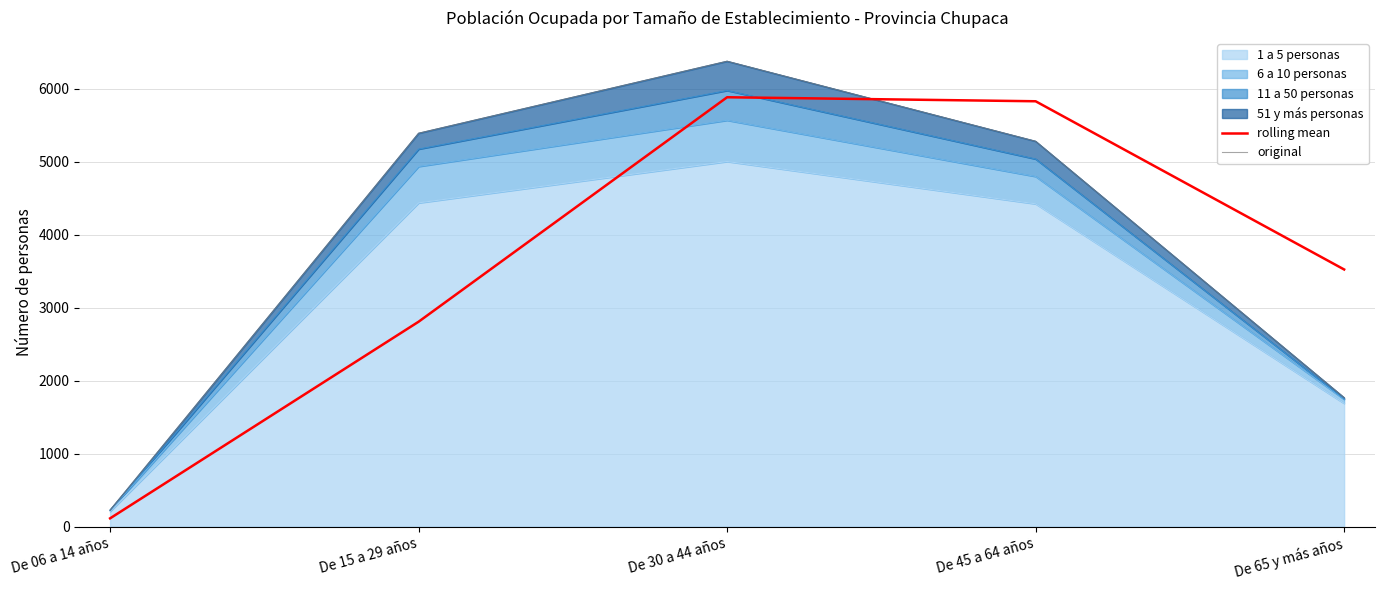

How many data points in rolling mean are less than 3523?

2